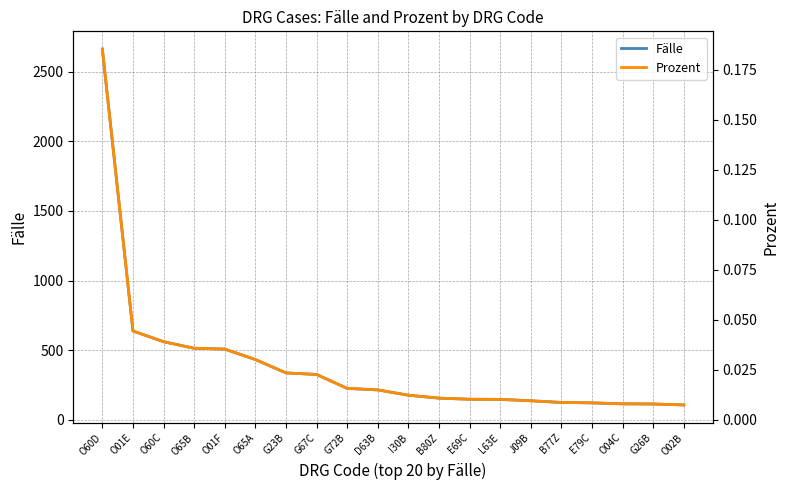

Count the number of categories in the chart.

20